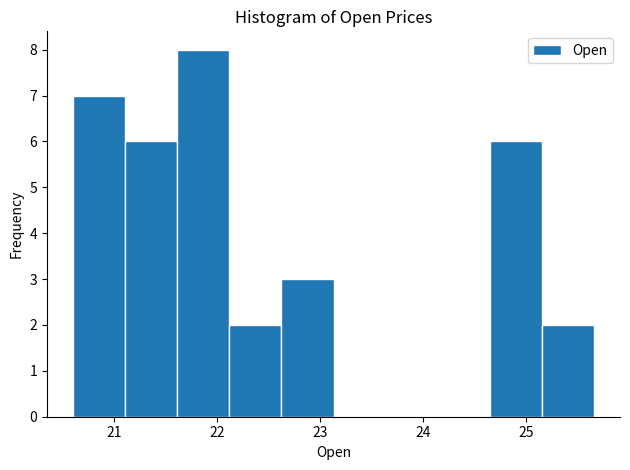

Reading left to right, transcribe this chart: for each bar, give the range it covers on the x-axis and its height. Neither the bar edges nor the heights are printed on the chart, so give them approximately, as read against the axes.

20.6 to 21.1: 7
21.1 to 21.6: 6
21.6 to 22.1: 8
22.1 to 22.6: 2
22.6 to 23.1: 3
23.1 to 23.6: 0
23.6 to 24.1: 0
24.1 to 24.6: 0
24.6 to 25.2: 6
25.2 to 25.7: 2